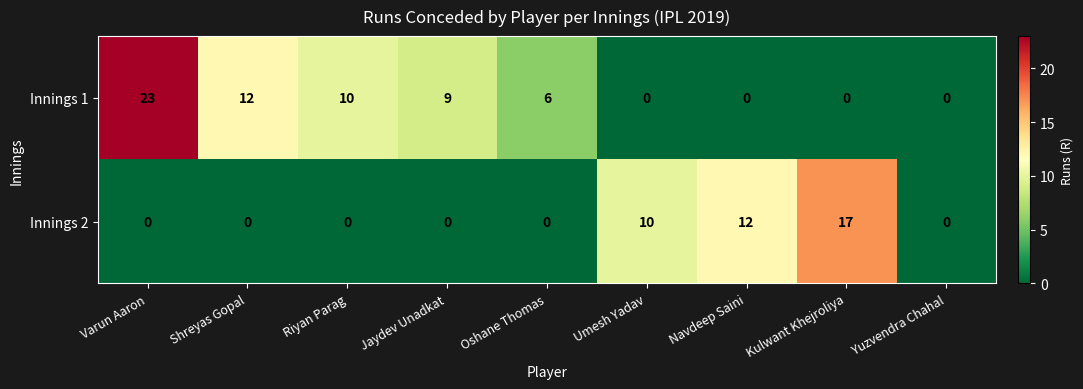

Reading left to right, transcribe all the data shown in this chart.

Innings 1: 23	12	10	9	6	0	0	0	0
Innings 2: 0	0	0	0	0	10	12	17	0